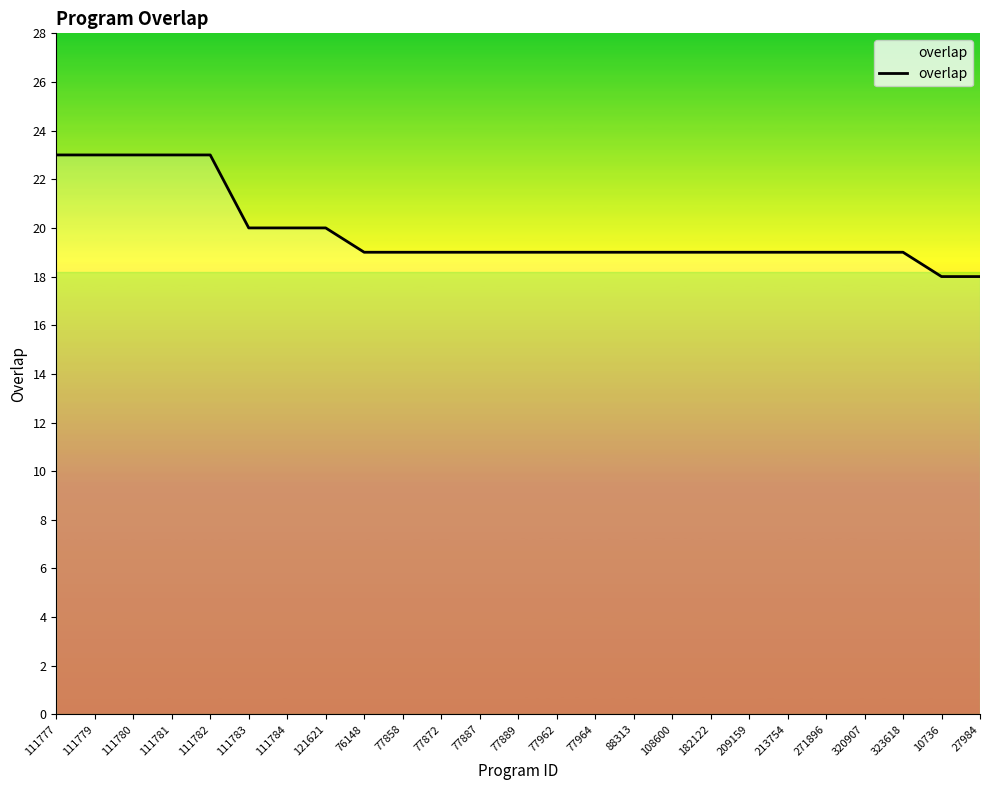

What is the difference between the values at 209159 and 27984?

1